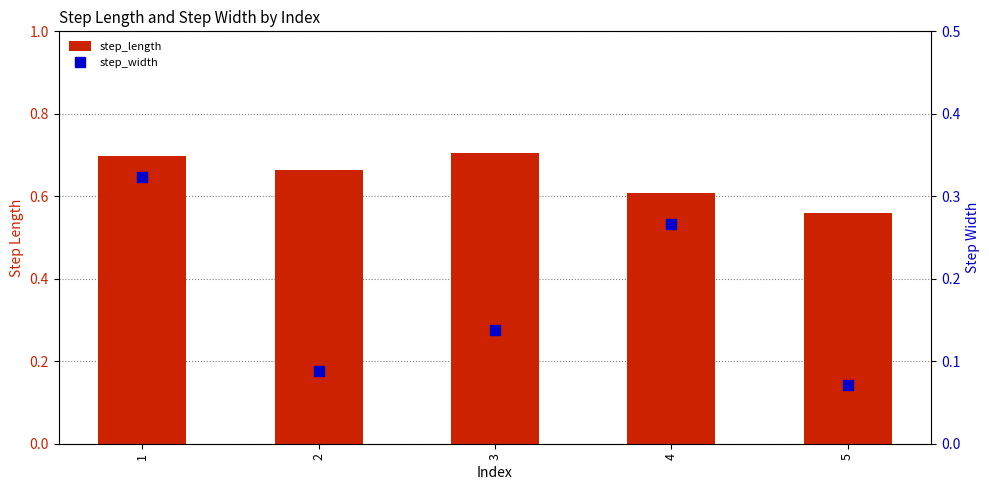

Which series has the largest total across all categories?

step_length